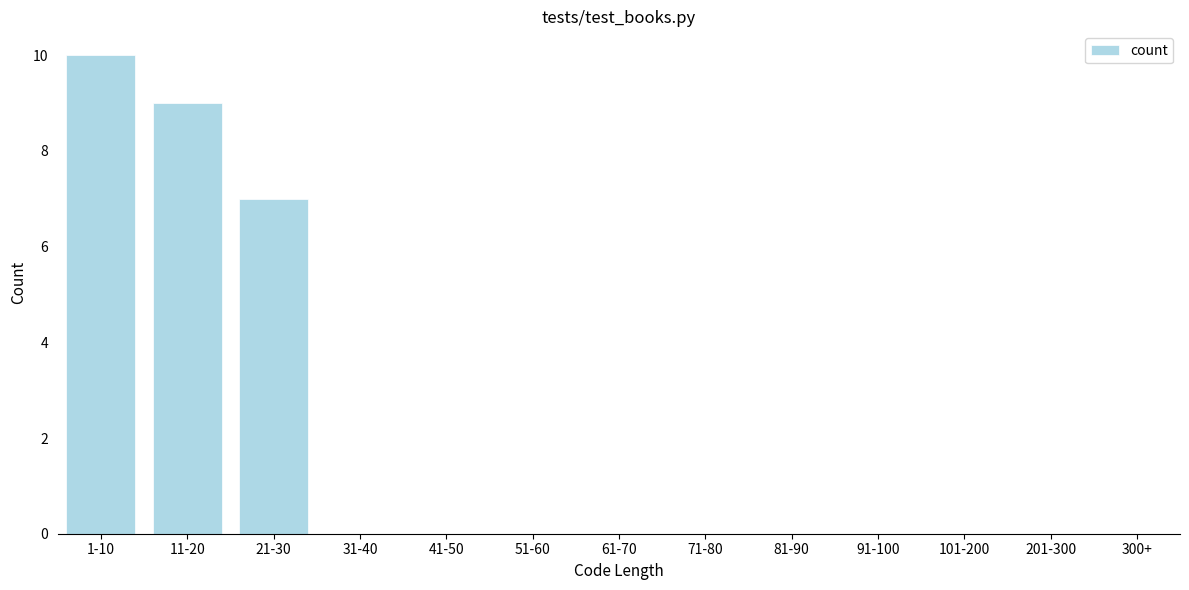

Reading left to right, what are all the values shown in this chart?

1-10=10	11-20=9	21-30=7	31-40=0	41-50=0	51-60=0	61-70=0	71-80=0	81-90=0	91-100=0	101-200=0	201-300=0	300+=0